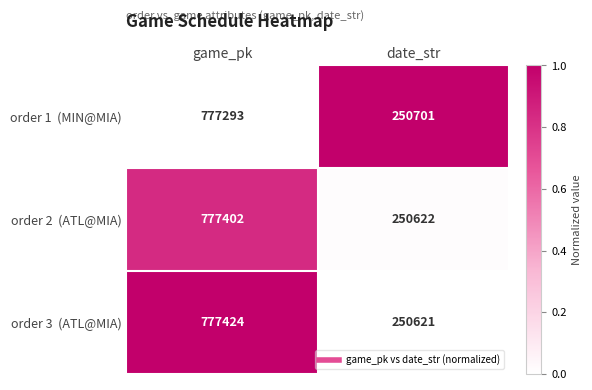

Which category has the highest value across all series?

game_pk